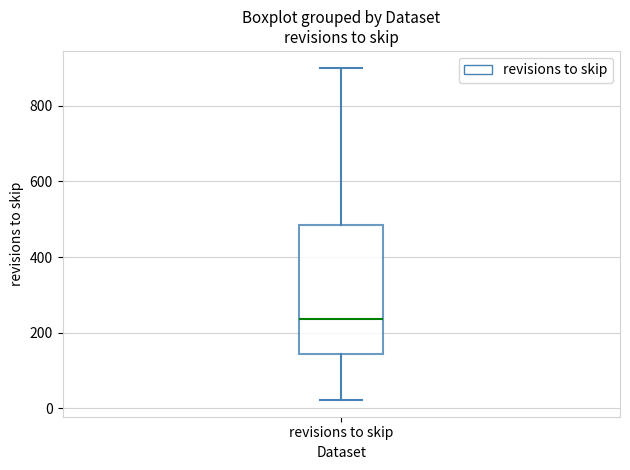

Read this box plot against the y-axis: the position of the median line, the range covered by the box, and the ends of both whiskers. The values are not printed on the chart, so give them approximately, as read against the axis.

median 240, box 140 to 480, whiskers 20 to 900